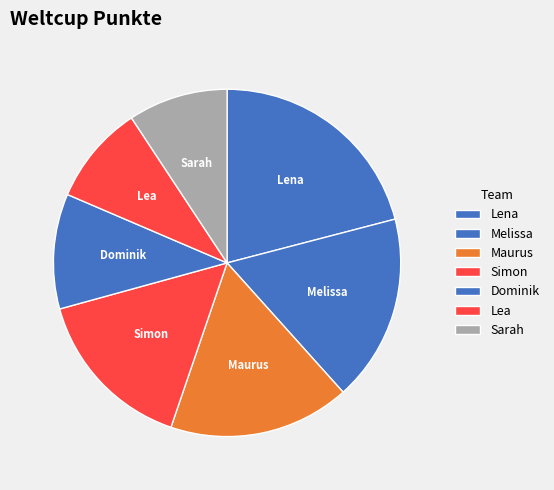

True or false: Simon accounts for 29% of the total.

False